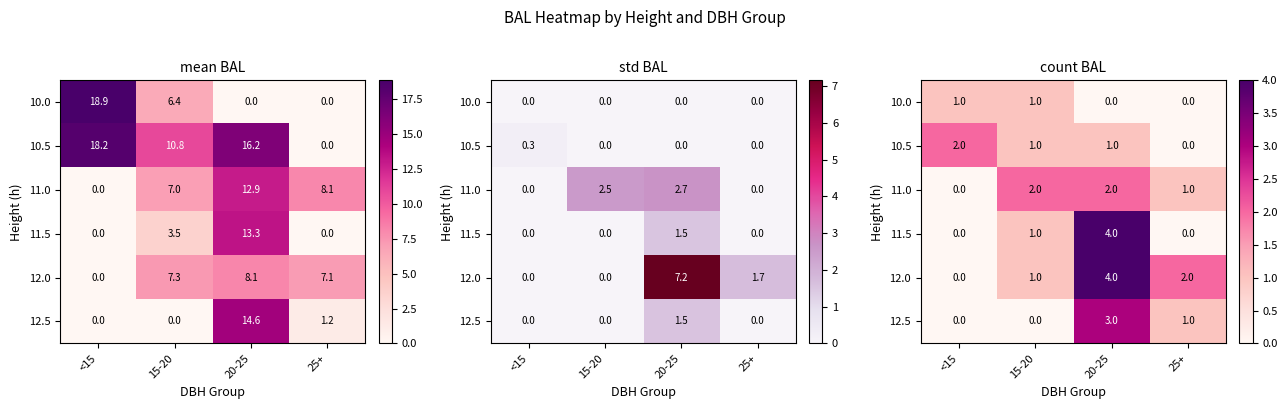

Count the number of data series in this chart.

6